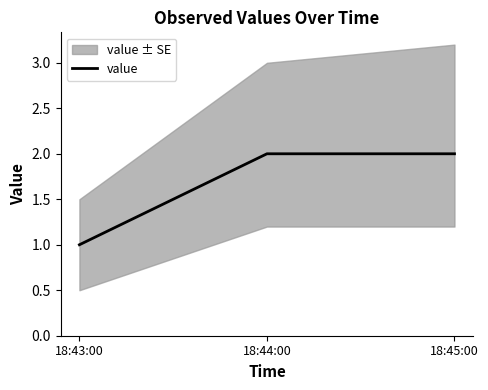

How many values are between 1 and 2?

3